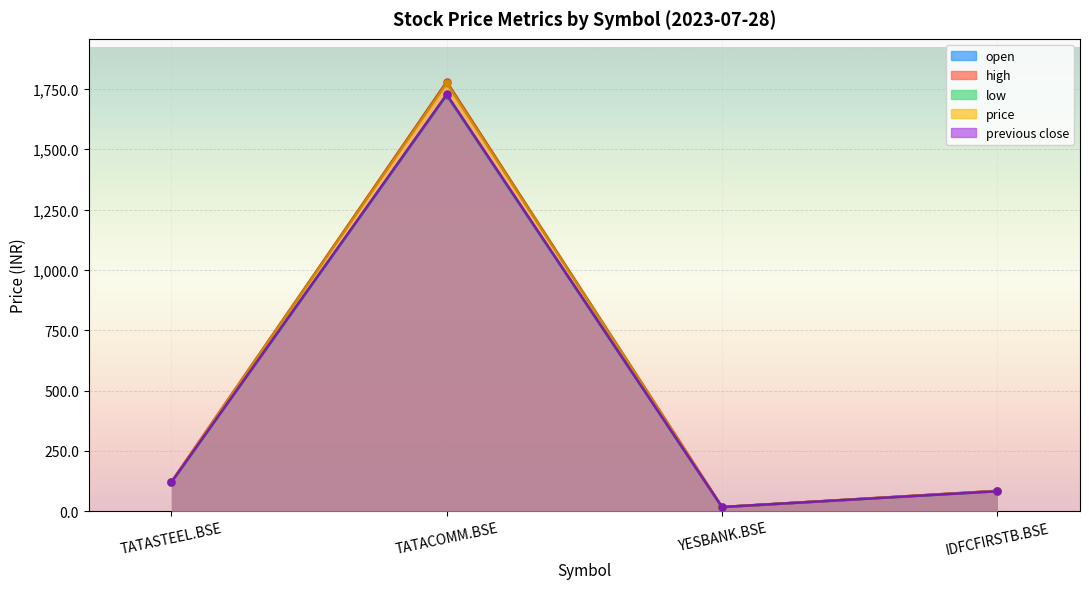

True or false: high and low intersect in this chart.

False